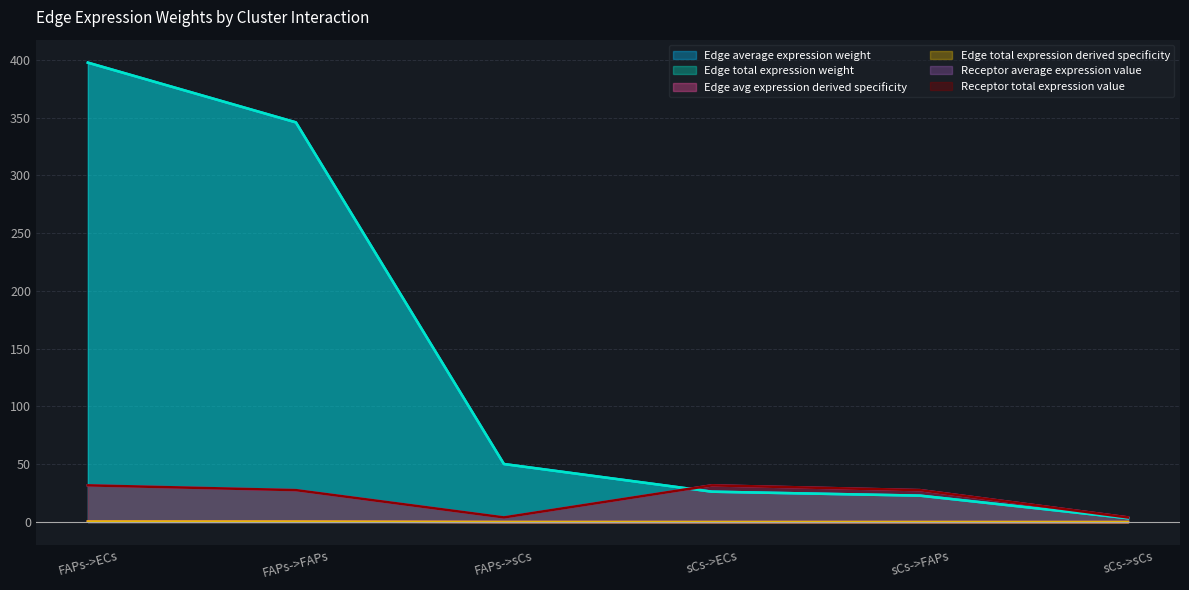

What are all the series names shown in the legend?

Edge average expression weight, Edge total expression weight, Edge avg expression derived specificity, Edge total expression derived specificity, Receptor average expression value, Receptor total expression value